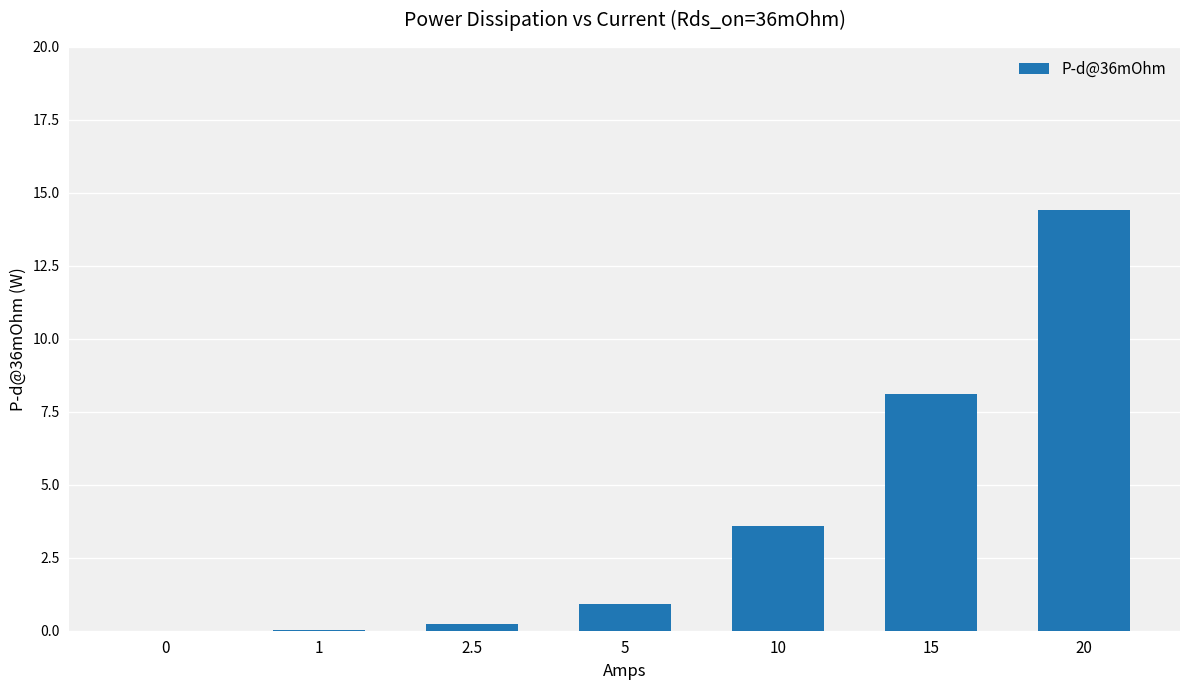

Is it true that the value at 20 is 14.4?

True